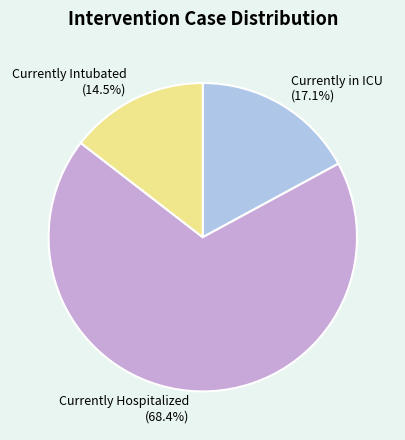

How many segments does this pie chart have?

3